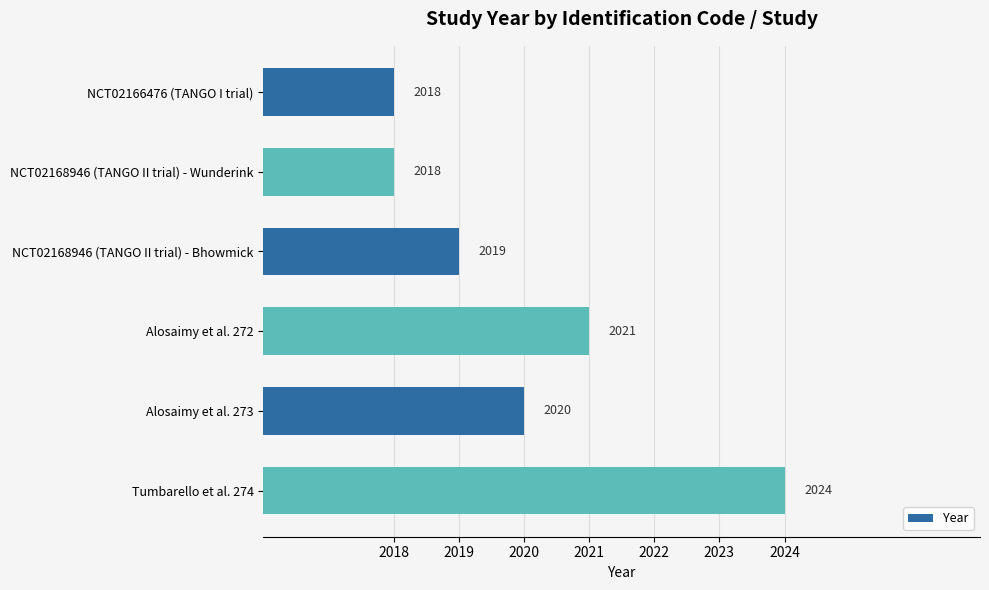

Reading bottom to top, what are all the values shown in this chart?

2024	2020	2021	2019	2018	2018